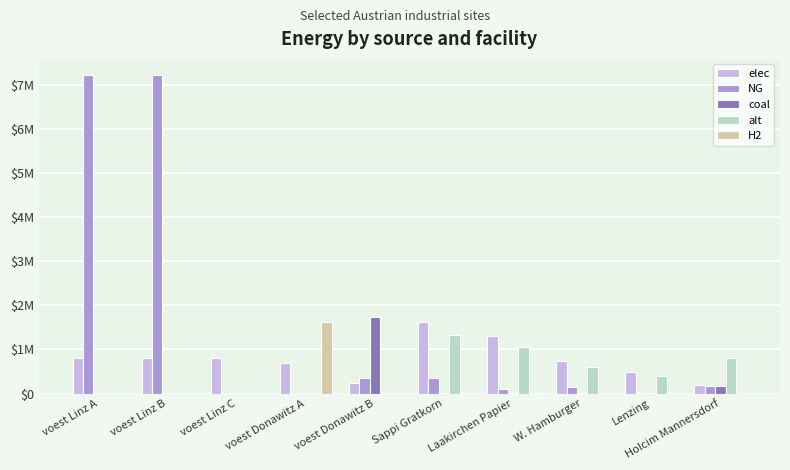

At voest Donawitz A, list the series in order from largest to smallest.

H2, elec, NG, coal, alt